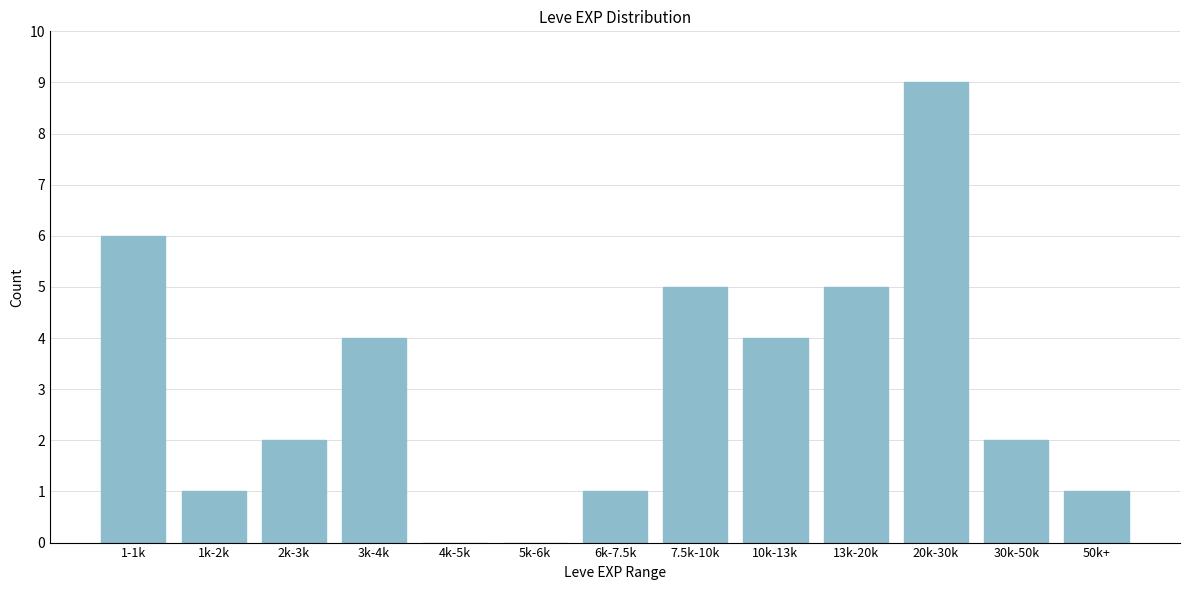

Reading left to right, list all the values displayed in this chart.

1-1k=6	1k-2k=1	2k-3k=2	3k-4k=4	4k-5k=0	5k-6k=0	6k-7.5k=1	7.5k-10k=5	10k-13k=4	13k-20k=5	20k-30k=9	30k-50k=2	50k+=1